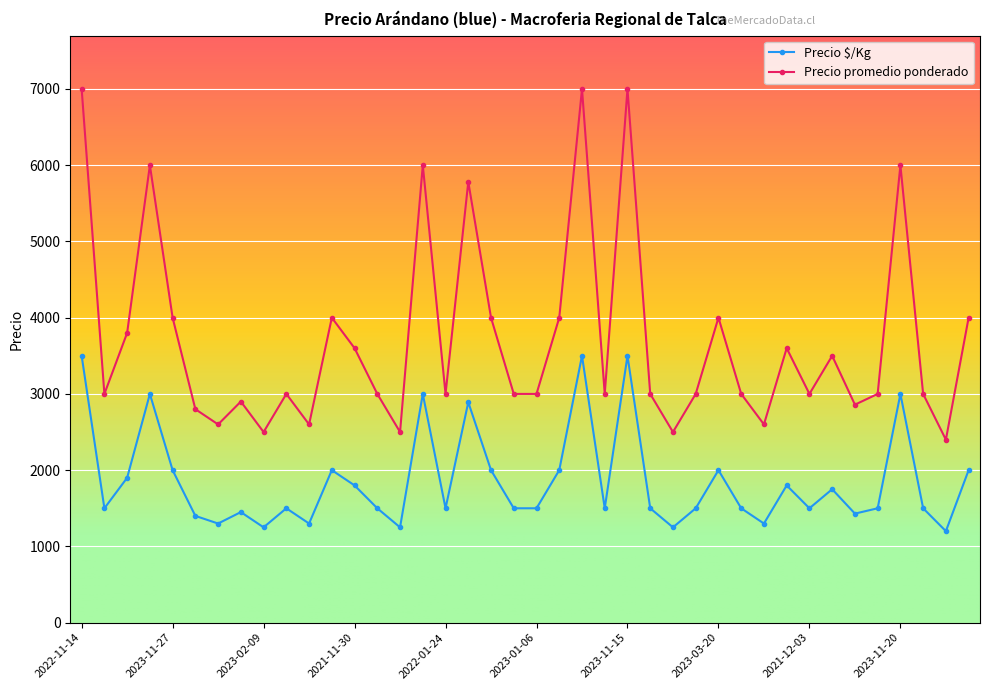

What is the value of the Precio $/Kg point at the 25th from the left?

3500